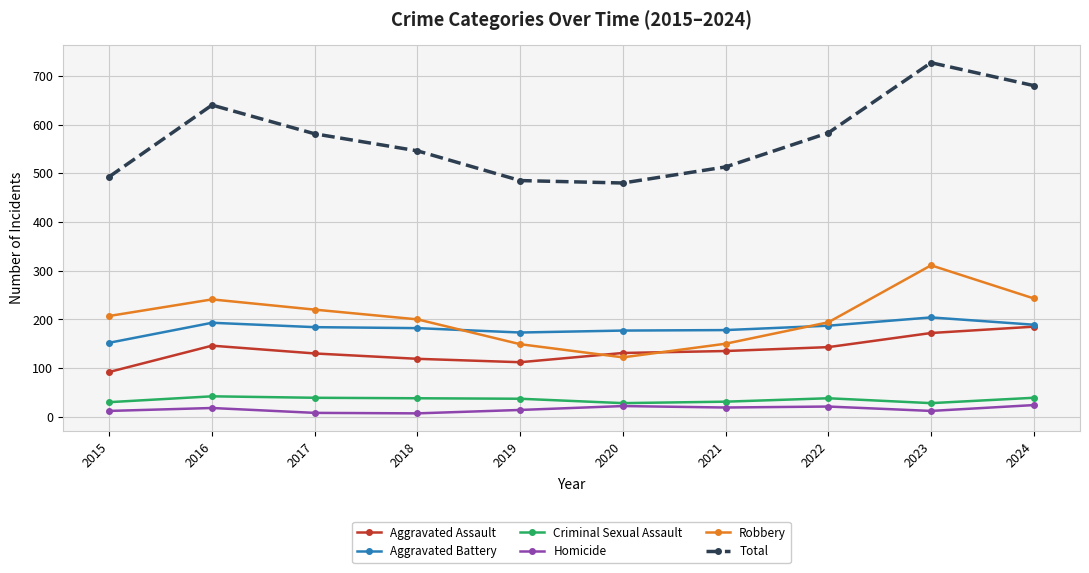

What is the difference between the Aggravated Assault values at 2015 and 2017?

38